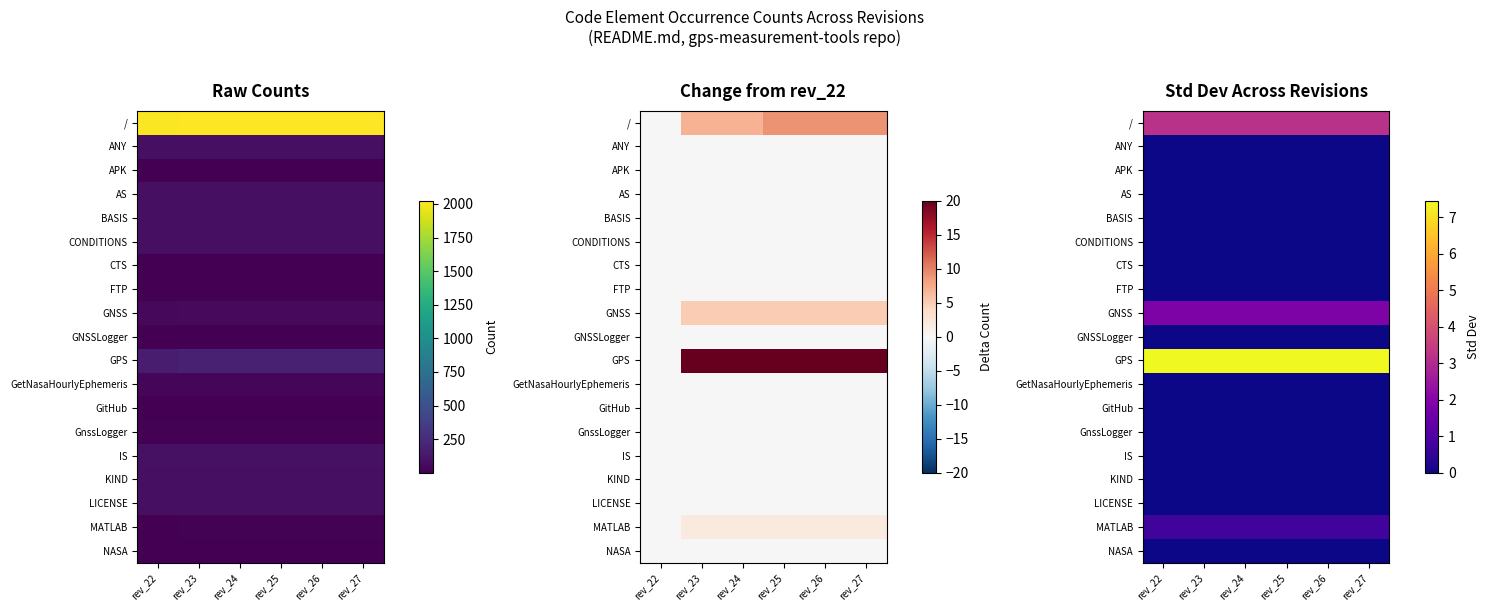

Which label corresponds to the largest value in the chart?

rev_22